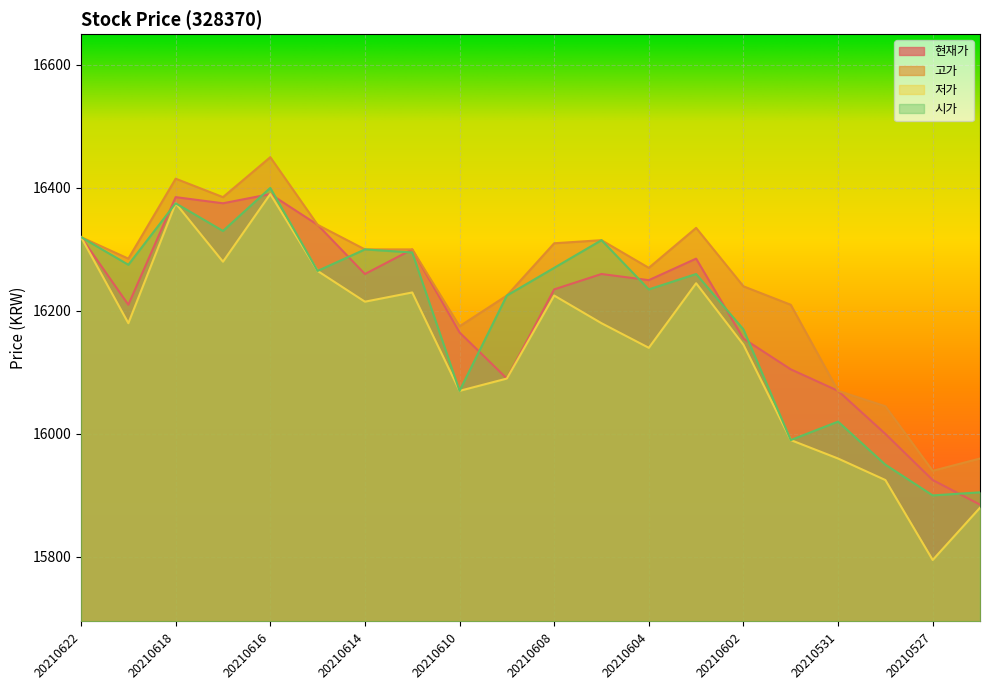

True or false: 시가 and 고가 cross at least once.

False